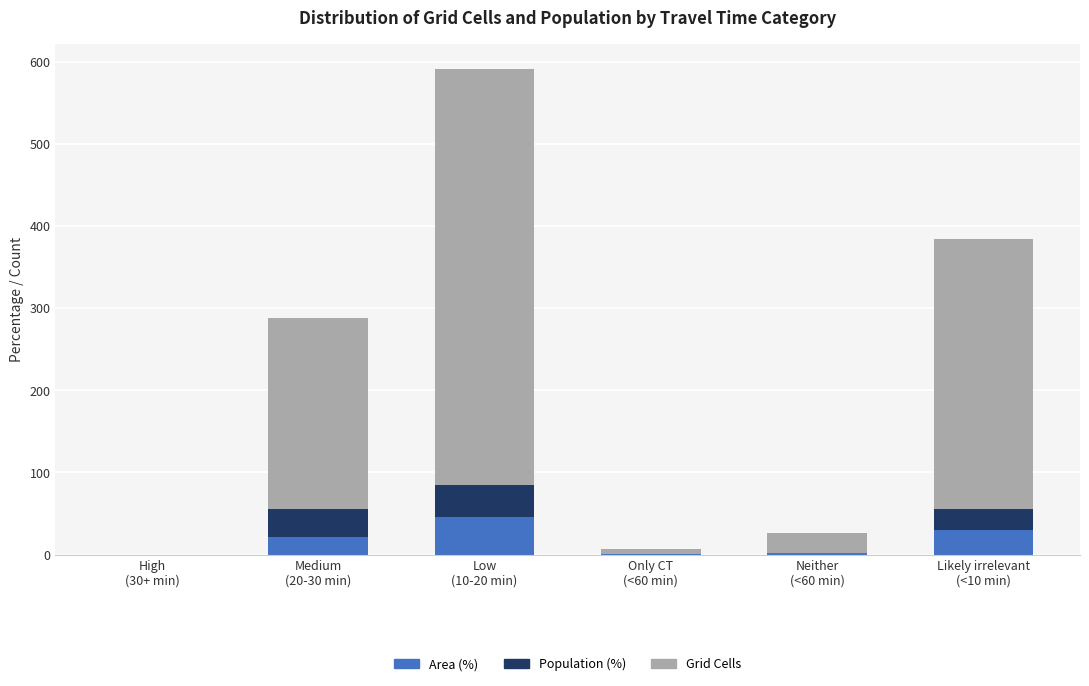

Count the number of data series in this chart.

3